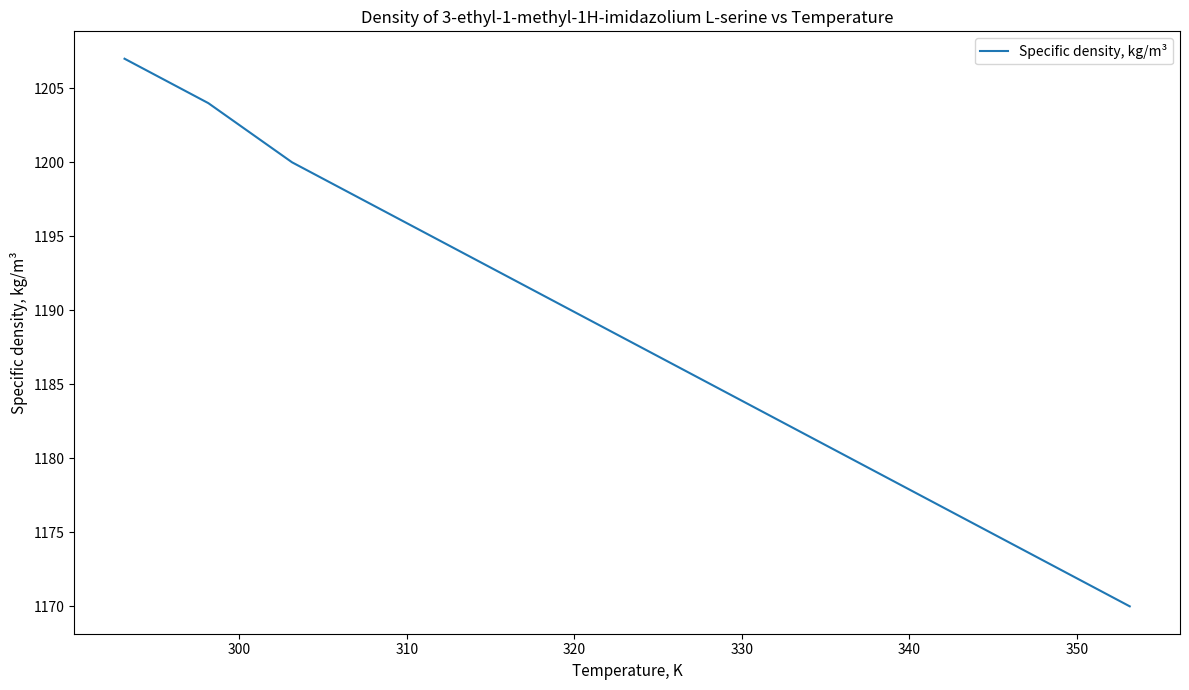

How many lines are shown in the chart?

1